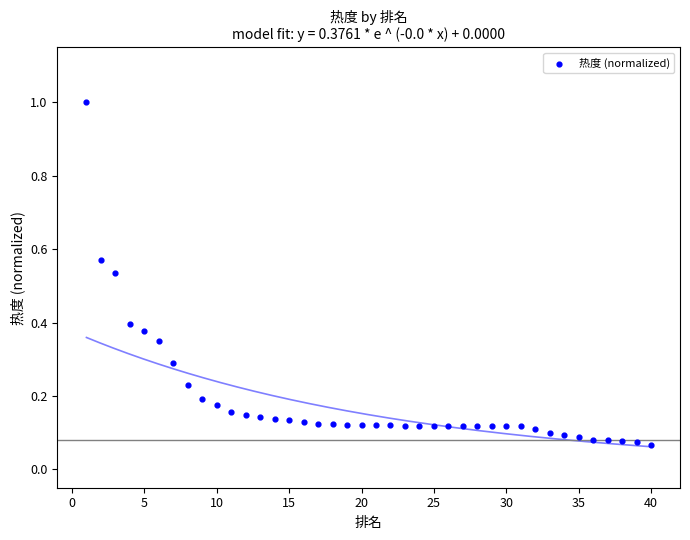

What is the range of Y values (max minus min)?

0.9